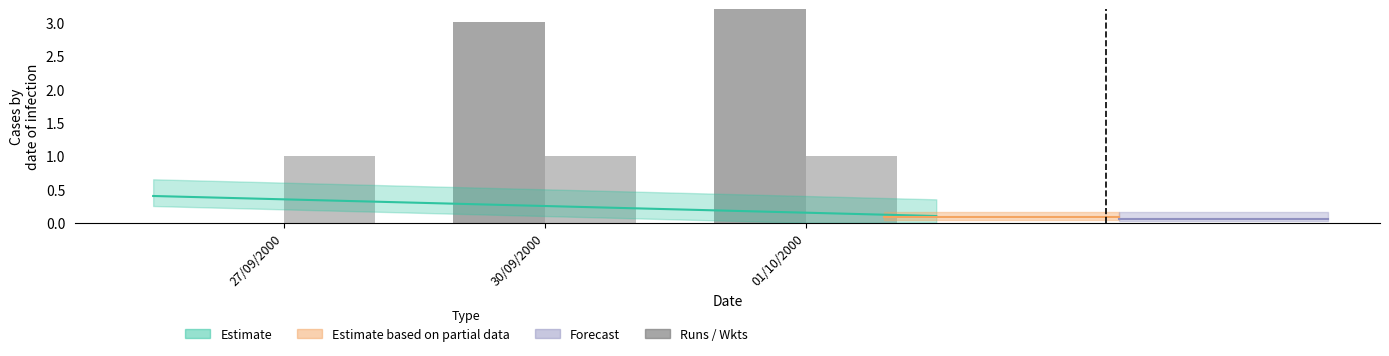

Which category has the lowest value across all series?

27/09/2000